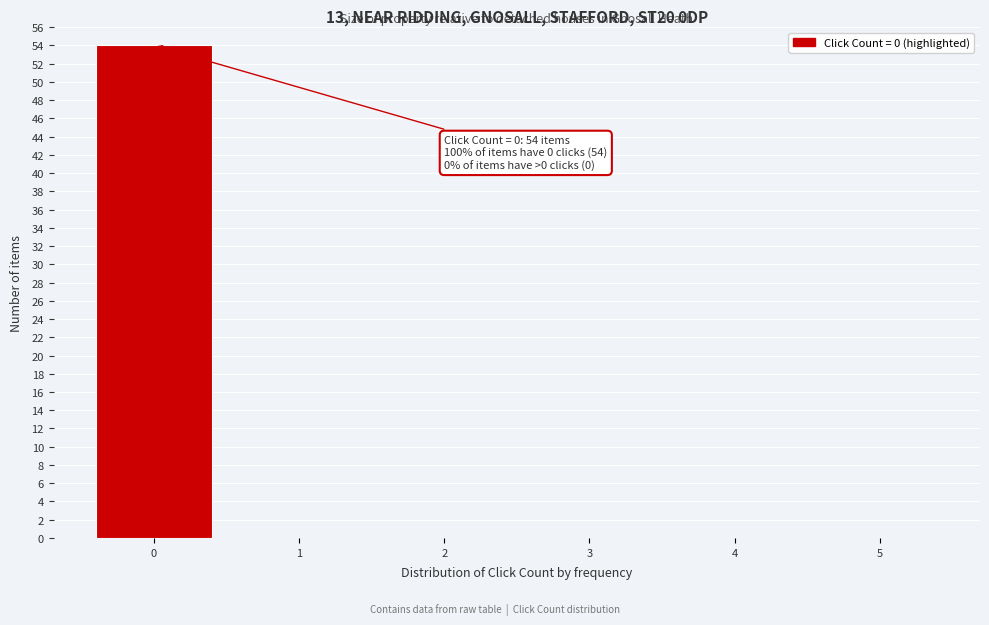

Over which range of the x-axis is the bar tallest?

-0.5 to 0.5